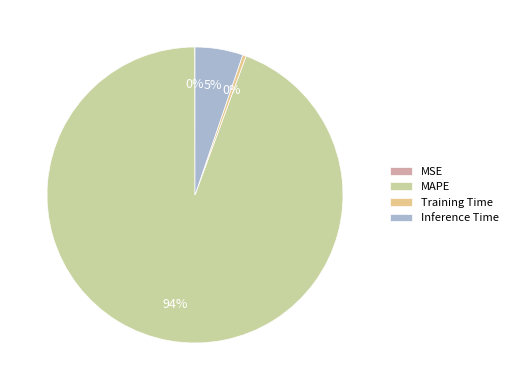

The Inference Time slice represents 20% of the pie. True or false?

False